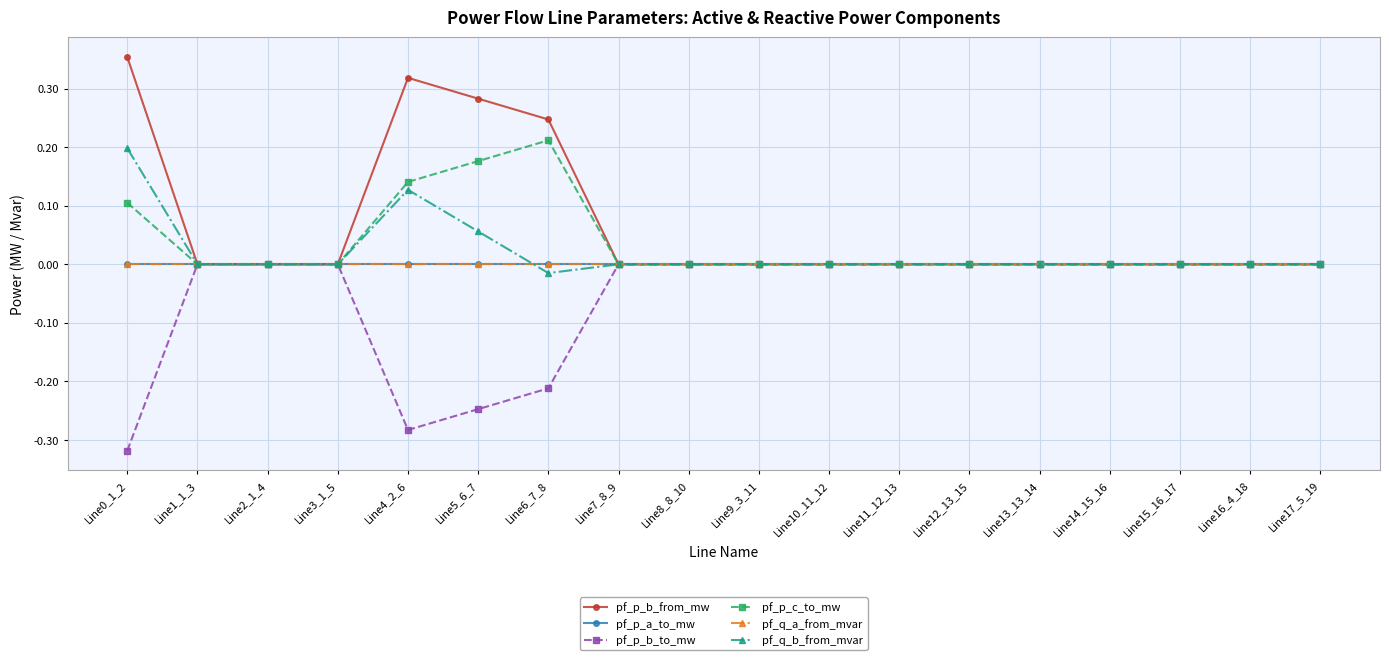

At which label is pf_p_b_from_mw closest to 0?

Line7_8_9